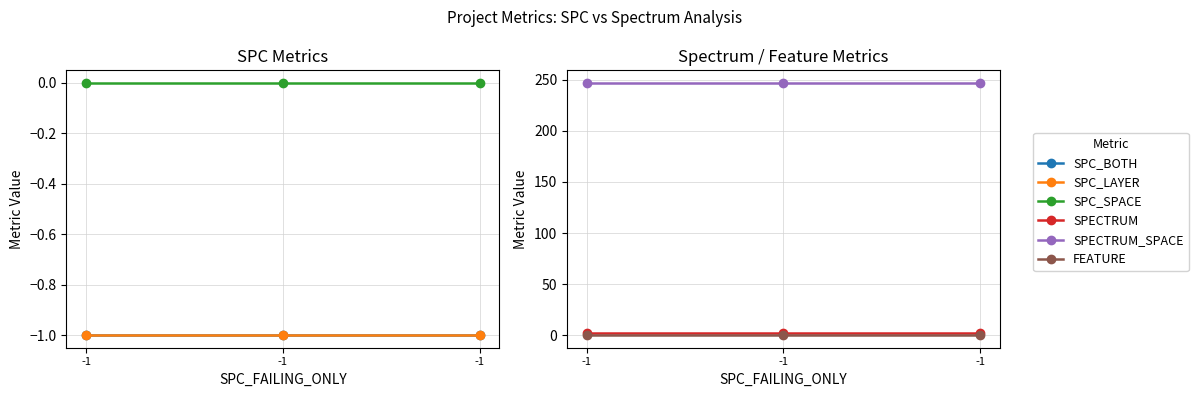

Rank the categories by FEATURE value from lowest to highest.

-1, -1, -1